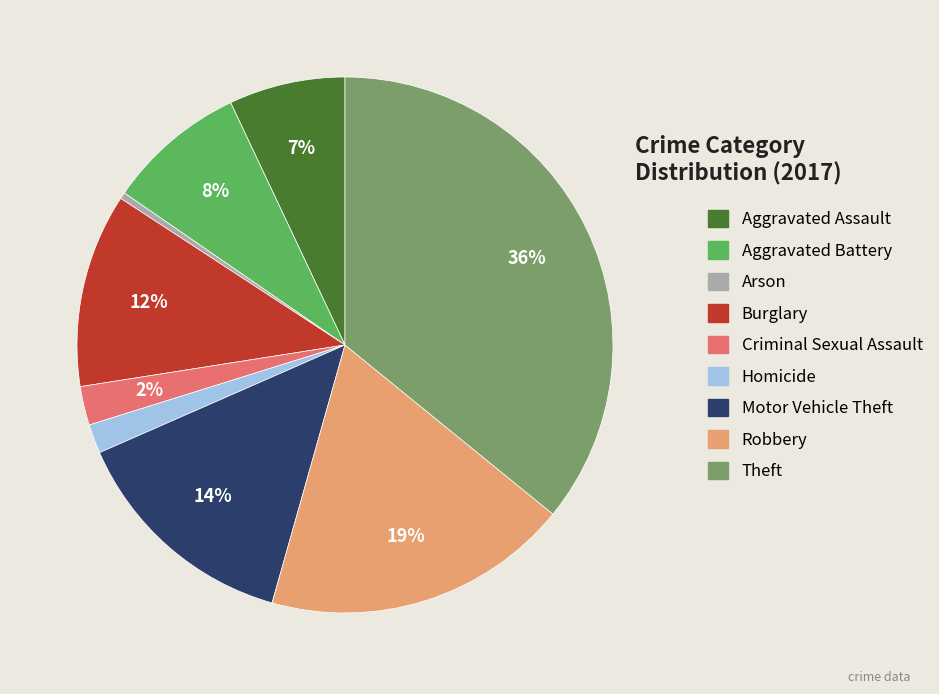

What is the largest slice in the pie chart?

Theft